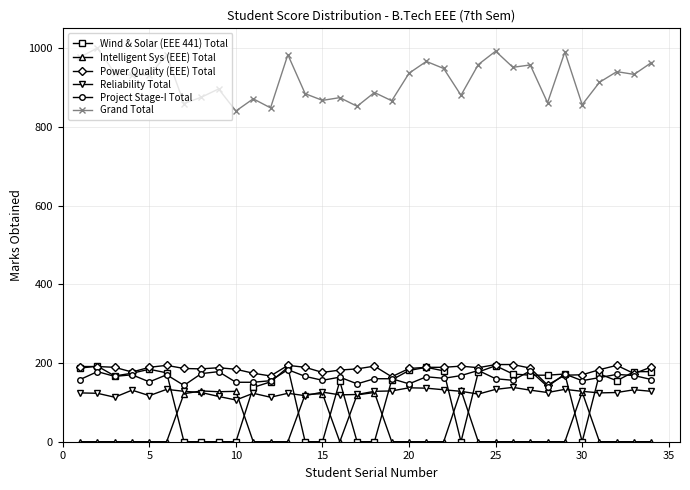

True or false: Grand Total and Project Stage-I Total cross at least once.

False